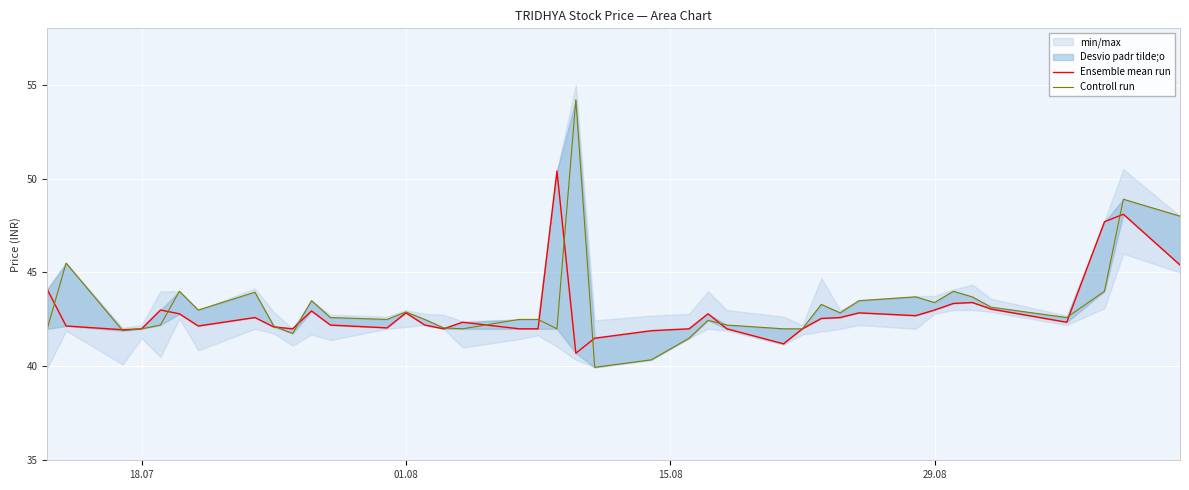

How many data points does each series have?

40